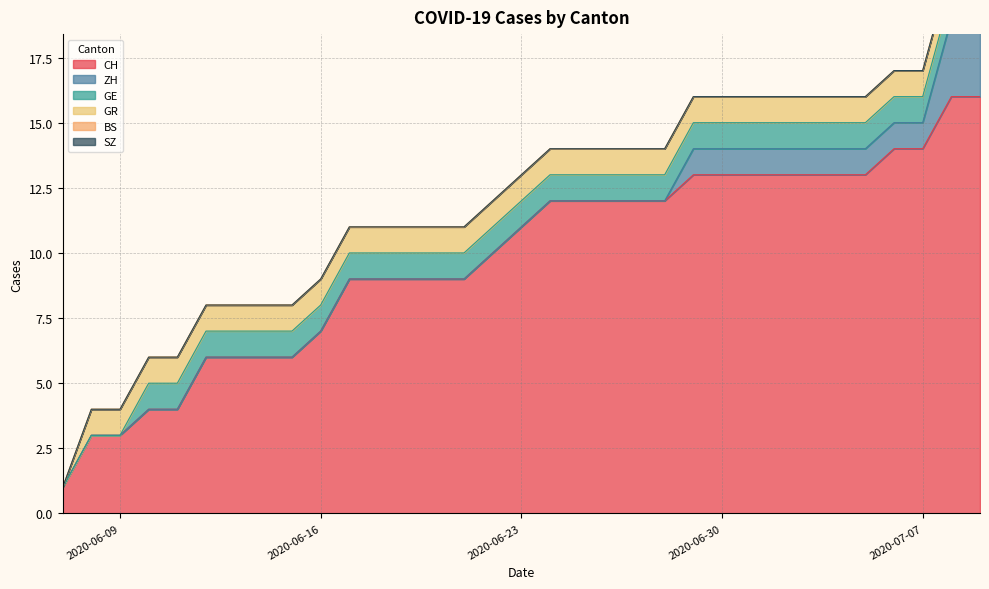

How many values in the GR series are below 1?

1